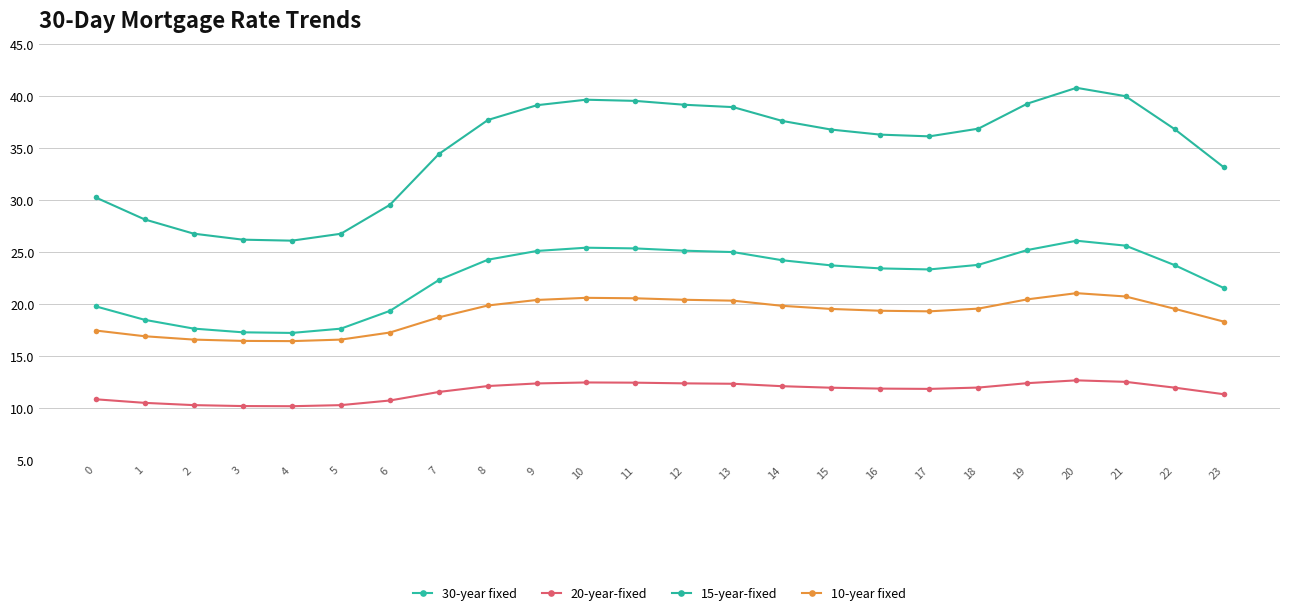

List the series in order of their overall mean, lowest first.

20-year-fixed, 10-year fixed, 30-year fixed, 15-year-fixed